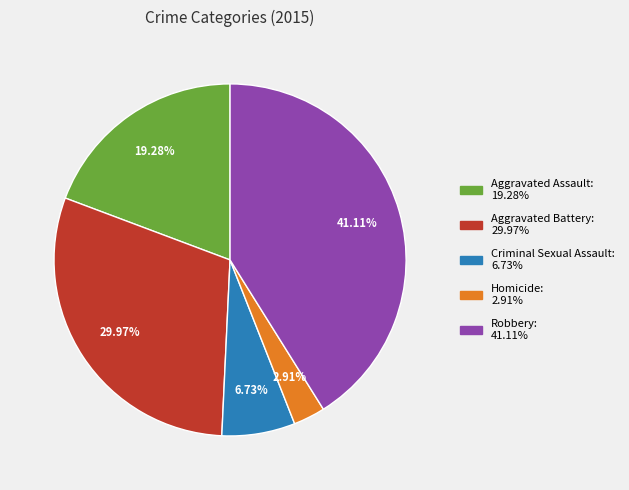

To the nearest percent, what portion does Criminal Sexual Assault represent?

7%